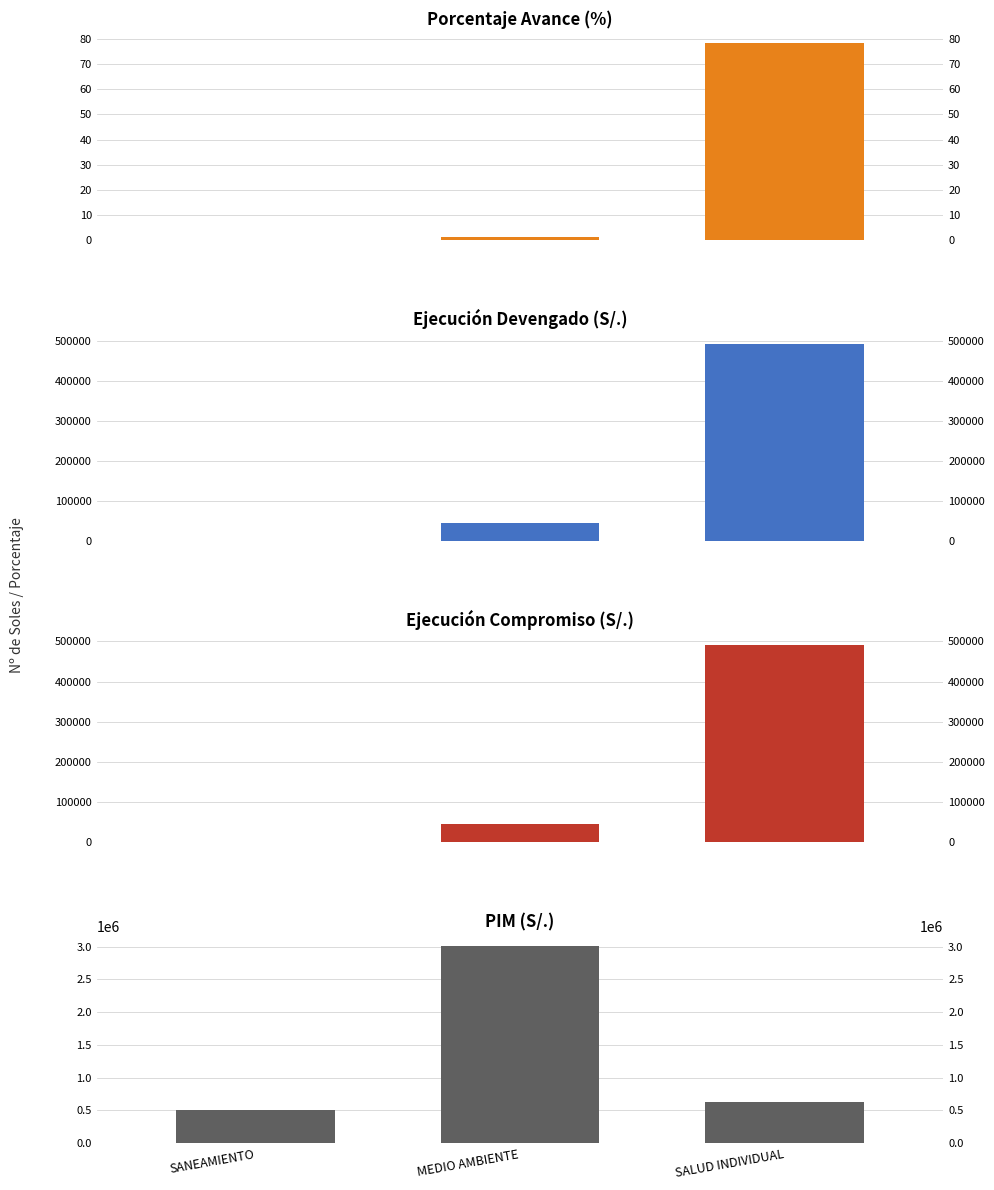

The ejecucion_compromiso series shows 46363.0 at MEDIO AMBIENTE. True or false?

True